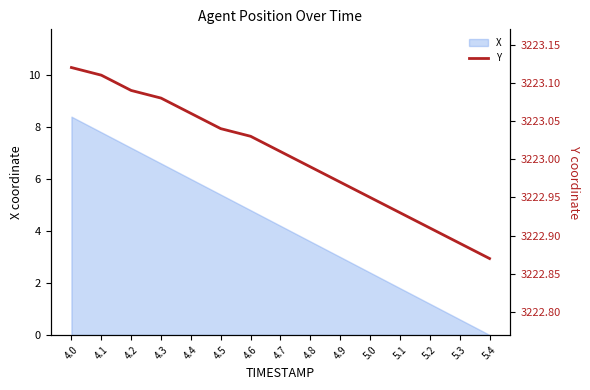

True or false: the data shows 3223.0 at 4.6.

True